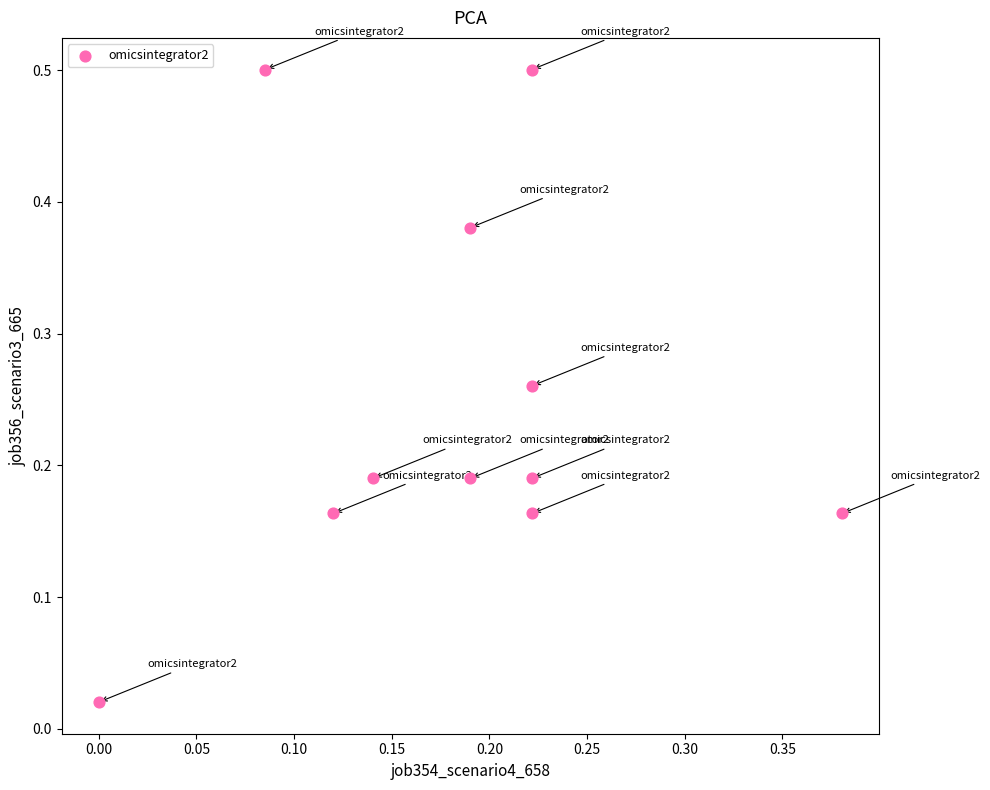

What is the range of Y values (max minus min)?

0.5